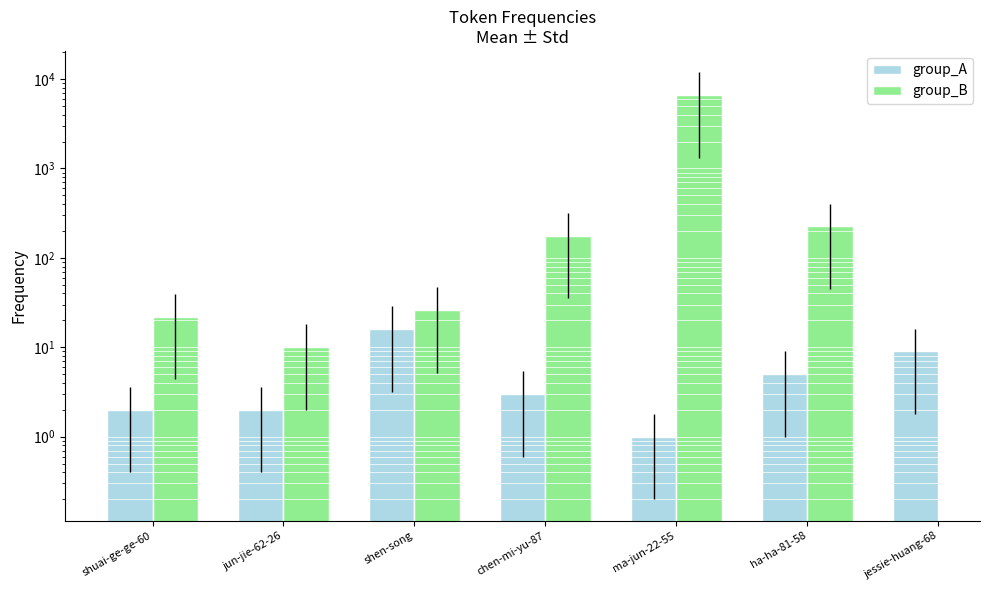

What is the approximate value of group_B at shuai-ge-ge-60?

22.0